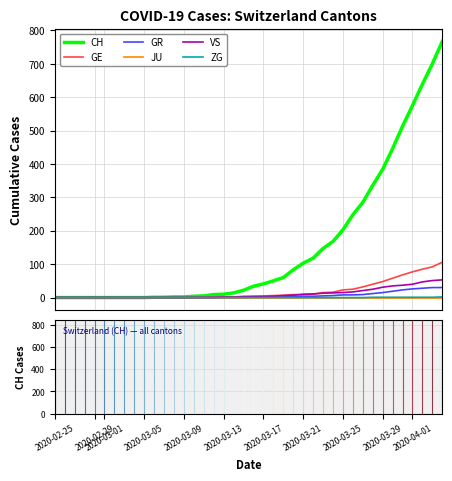

Which series has the largest total across all categories?

CH